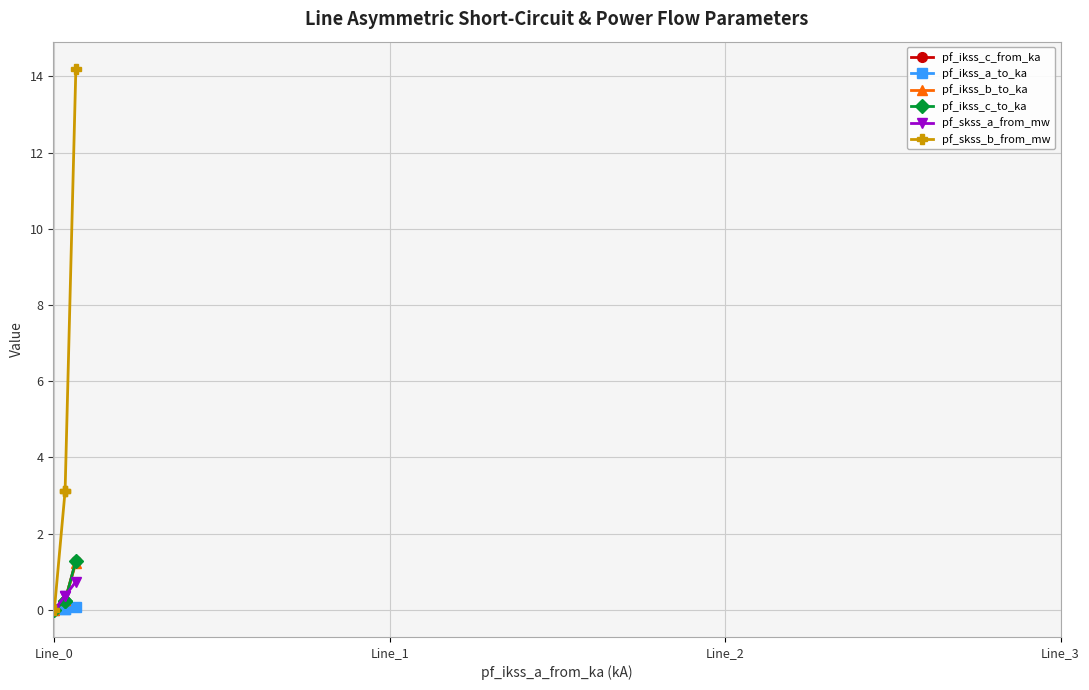

Does the chart have visible grid lines?

Yes